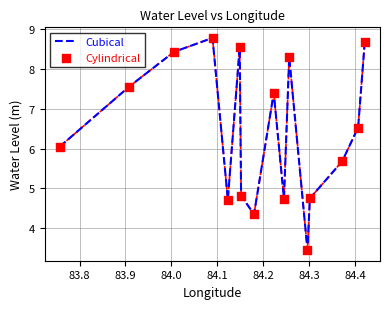

What is the difference between the maximum and minimum values?

5.3